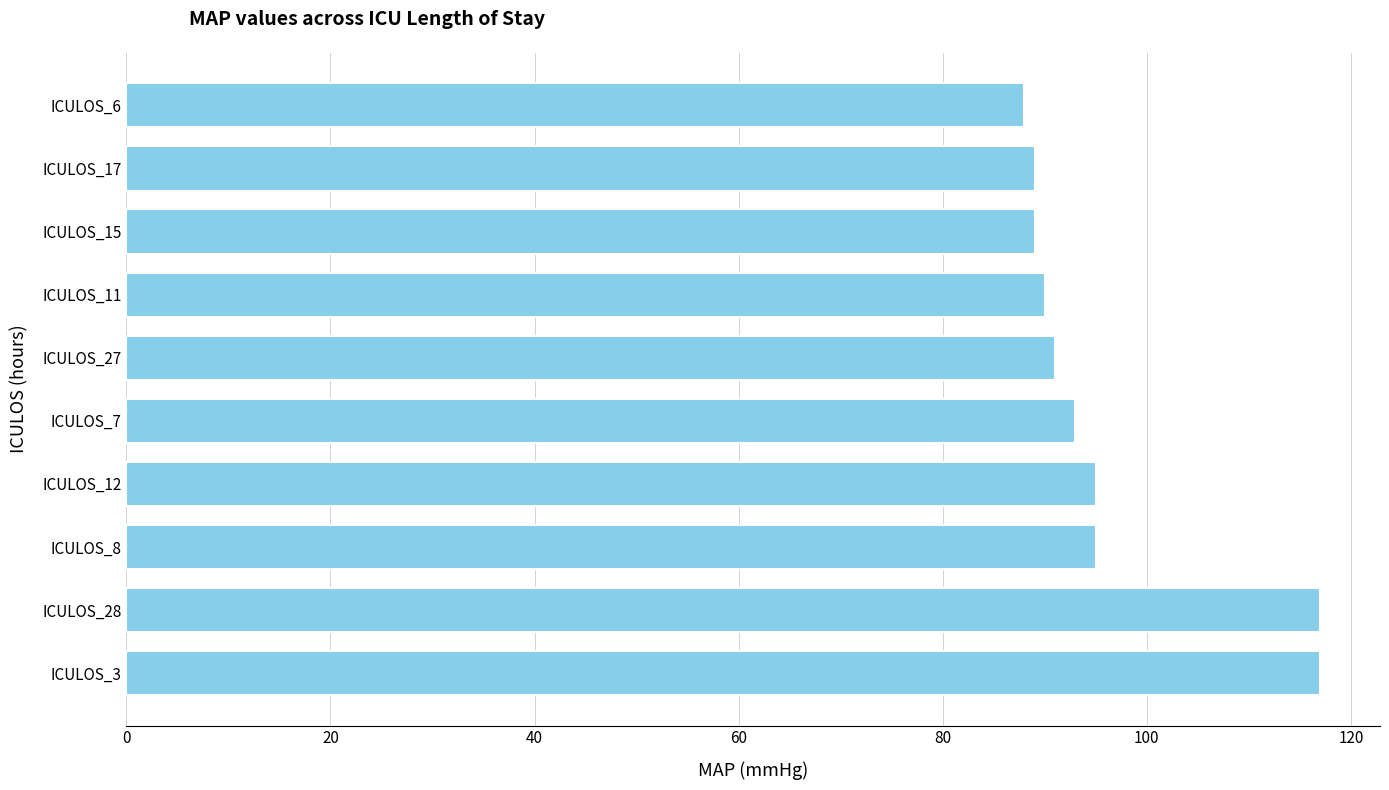

Which category has the lowest value across all series?

ICULOS_6